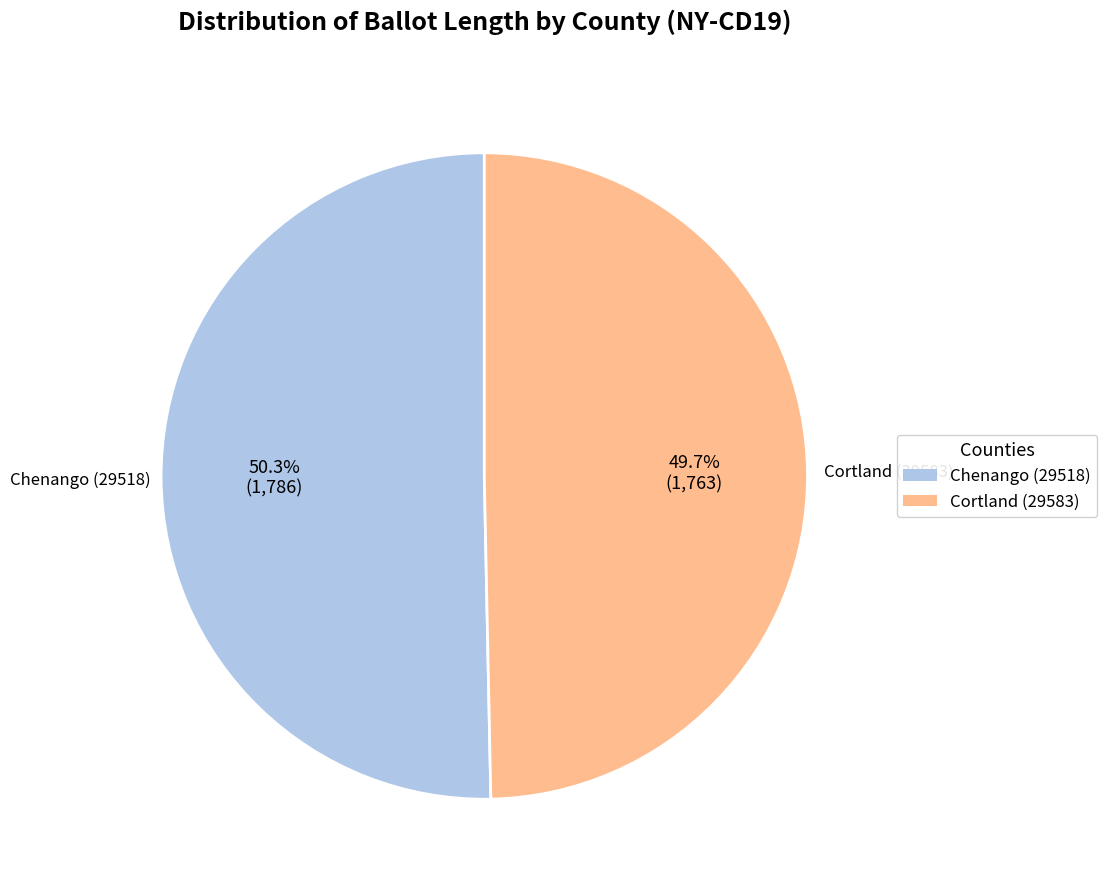

How many segments does this pie chart have?

2